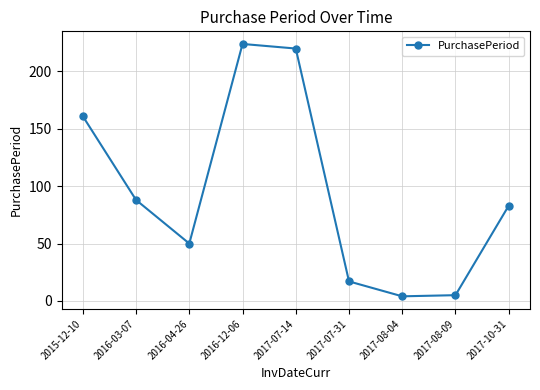

What is the sum of all values?

852